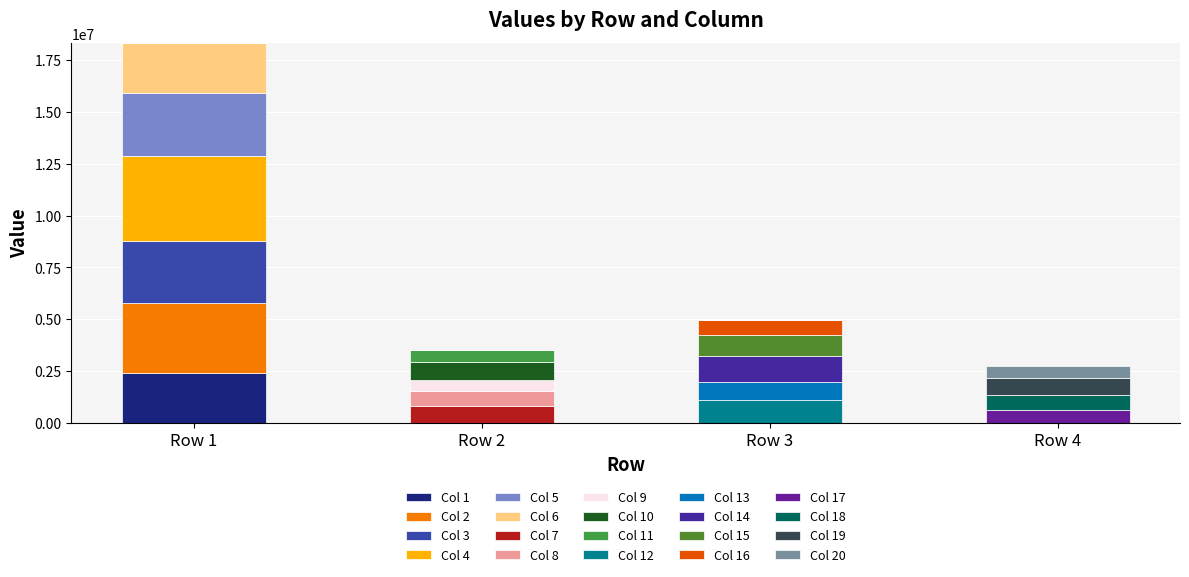

How many data points in Col 1 are above 0?

1